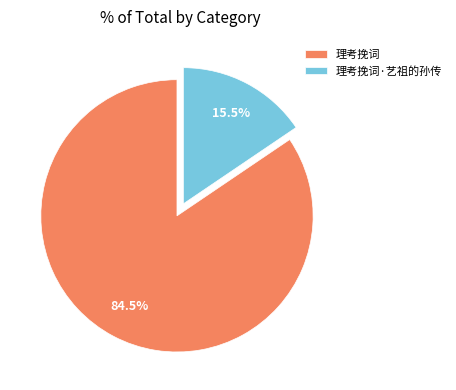

How many slices are in this pie chart?

2